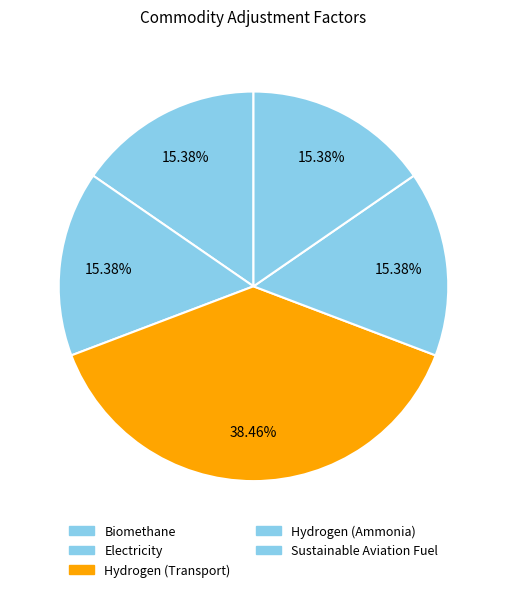

Which category has the biggest portion of the pie?

Hydrogen (Transport)